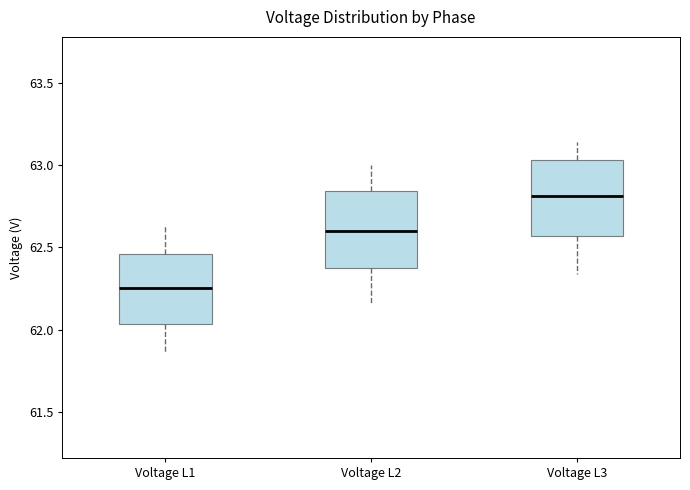

Reading left to right, read every box against the y-axis: the position of its median line, the range the box covers, and the ends of its whiskers. The values are not printed on the chart, so give them approximately, as read against the axis.

Voltage L1: median 62.25, box 62.05 to 62.45, whiskers 61.85 to 62.65
Voltage L2: median 62.60, box 62.35 to 62.85, whiskers 62.15 to 63.00
Voltage L3: median 62.80, box 62.55 to 63.05, whiskers 62.35 to 63.15